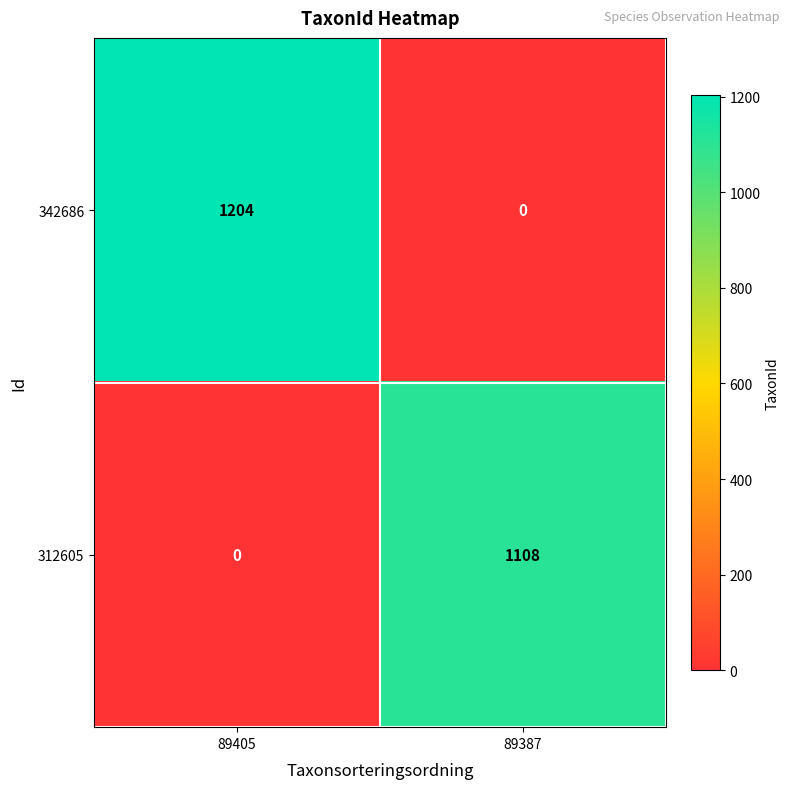

List the series in order of their overall mean, lowest first.

312605, 342686